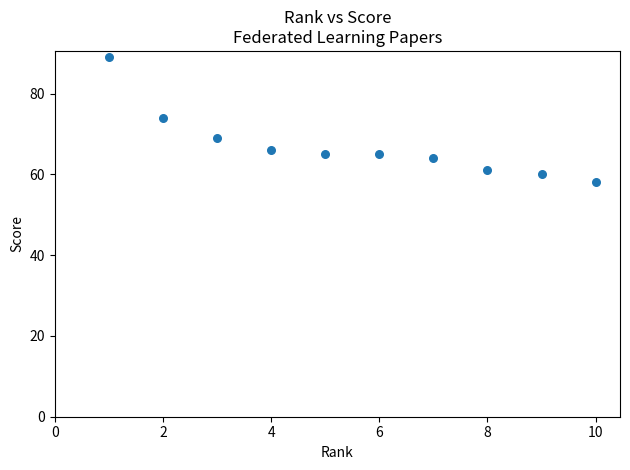

What is the range of X values (max minus min)?

9